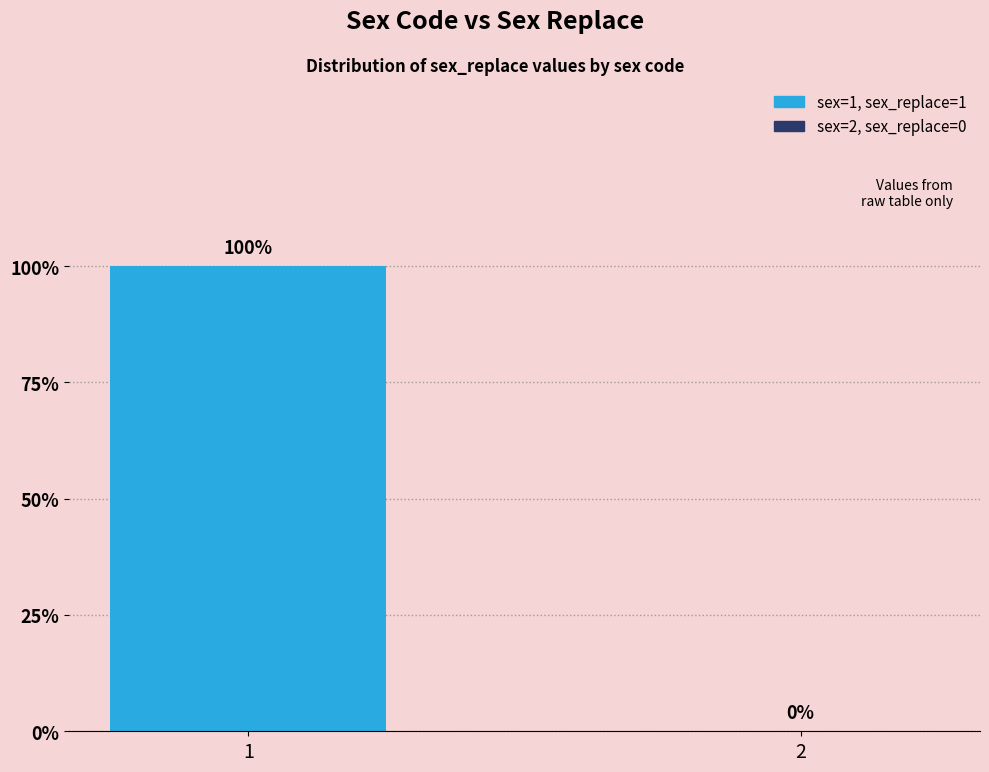

True or false: the data shows 0 at 2.

True